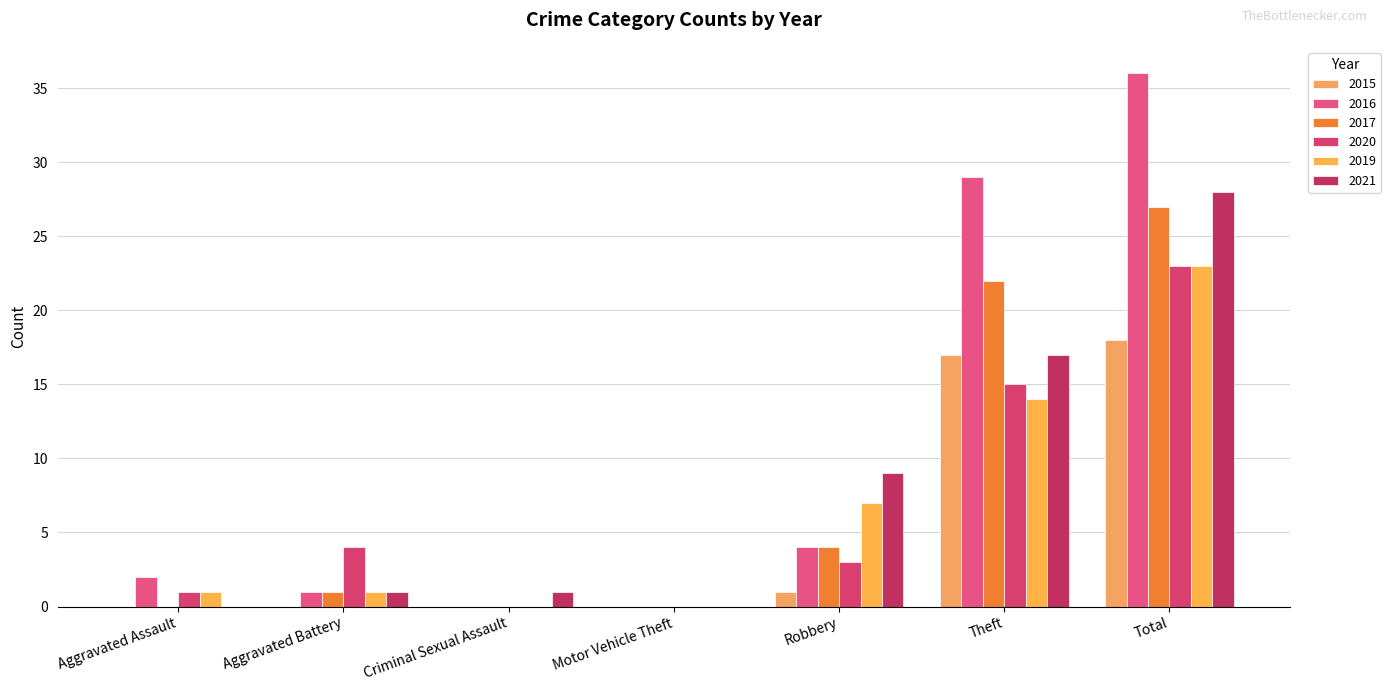

What position from the left is Motor Vehicle Theft?

4